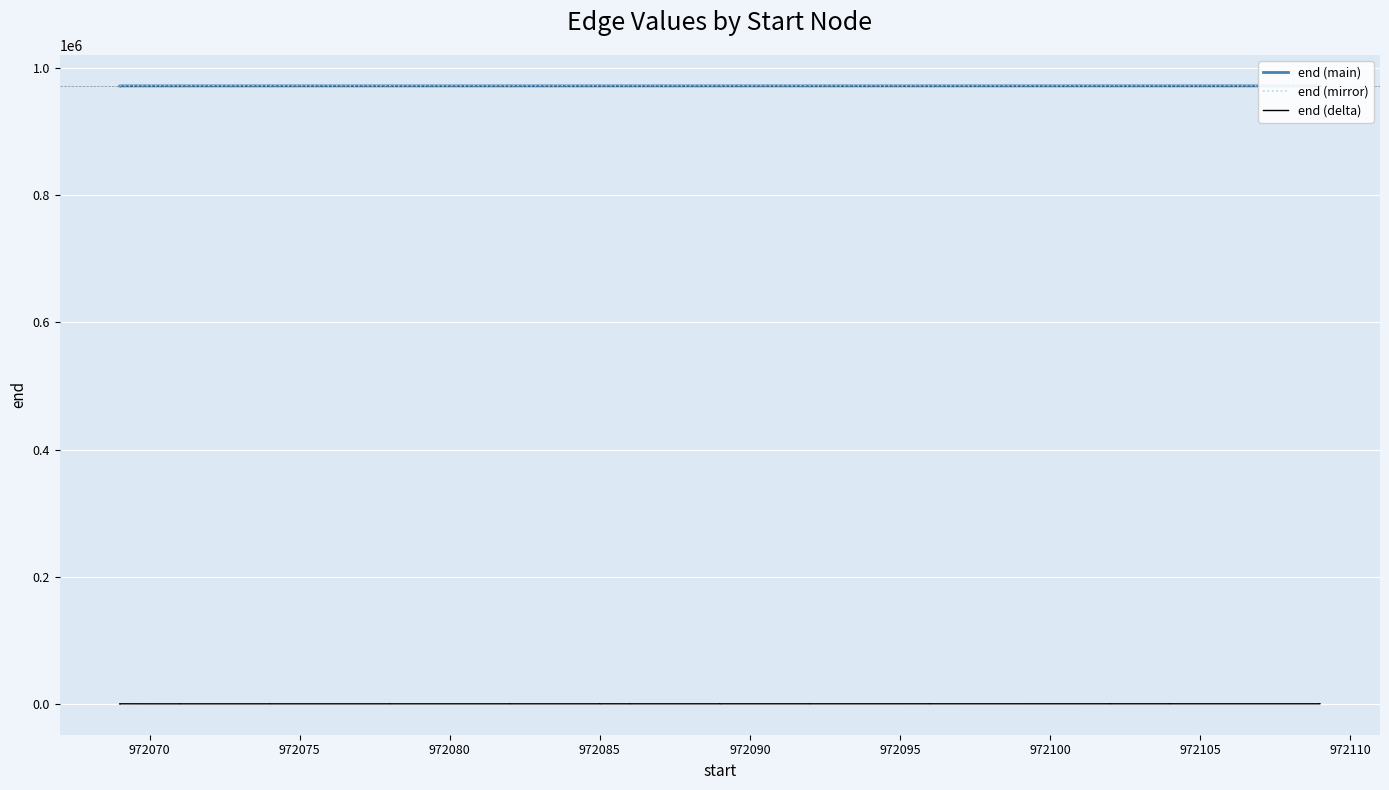

What are all the series names shown in the legend?

end (main), end (mirror), end (delta)